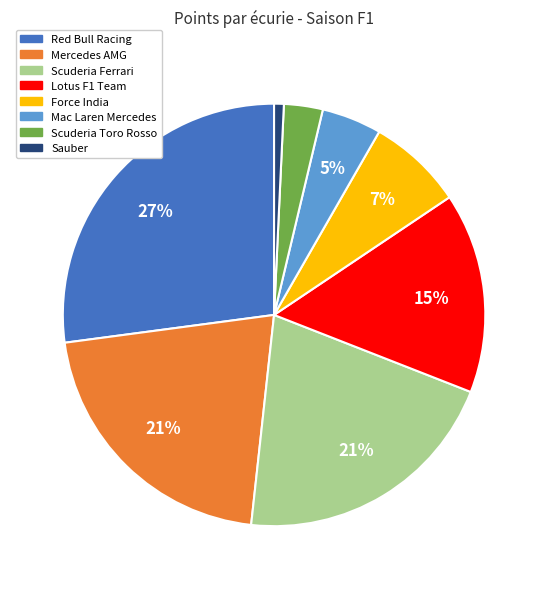

Do Scuderia Ferrari and Lotus F1 Team together represent more than half of the pie?

No